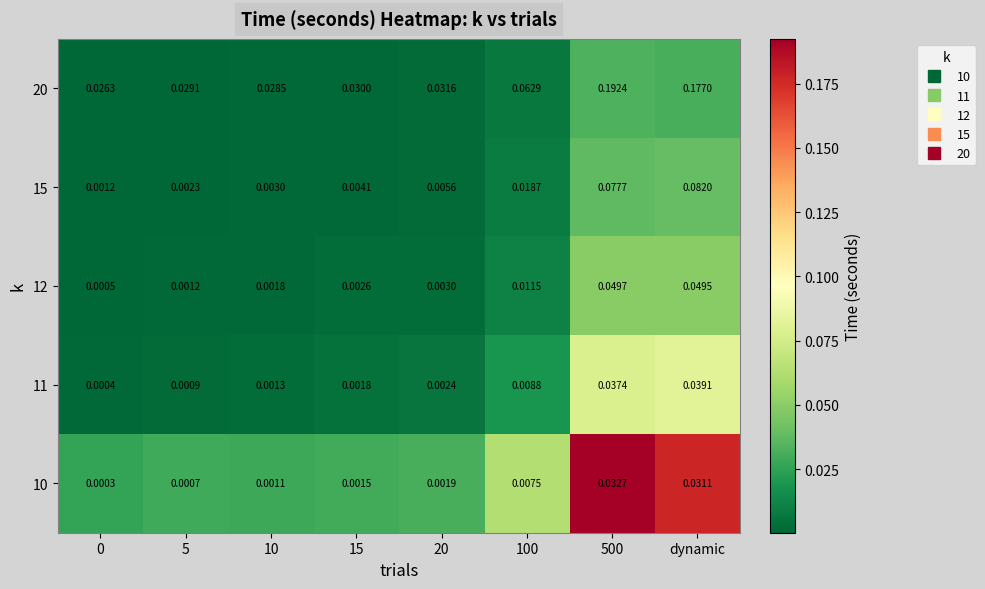

Which category has the highest value in the 11 series?

dynamic